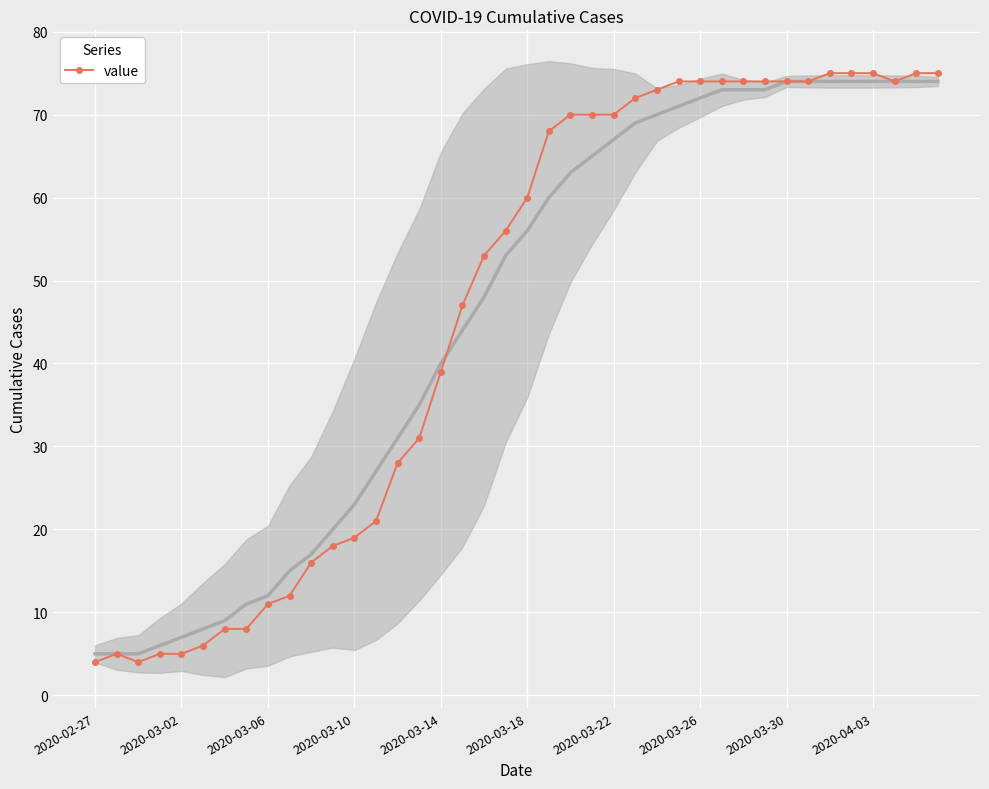

Reading left to right, transcribe all the data shown in this chart.

4	5	4	5	5	6	8	8	11	12	16	18	19	21	28	31	39	47	53	56	60	68	70	70	70	72	73	74	74	74	74	74	74	74	75	75	75	74	75	75